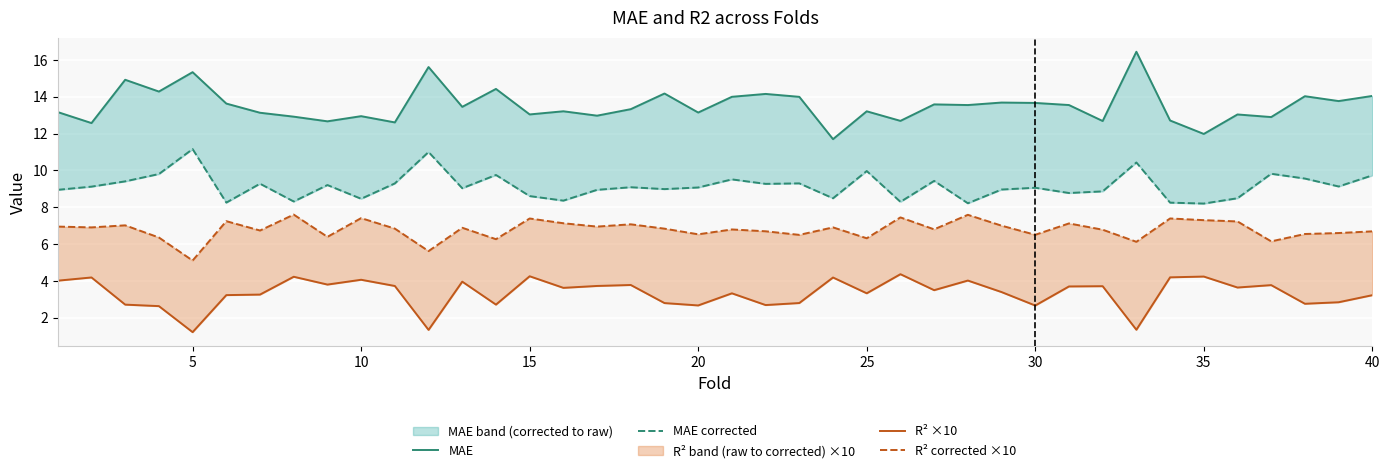

Which series has the largest range (max minus min)?

MAE